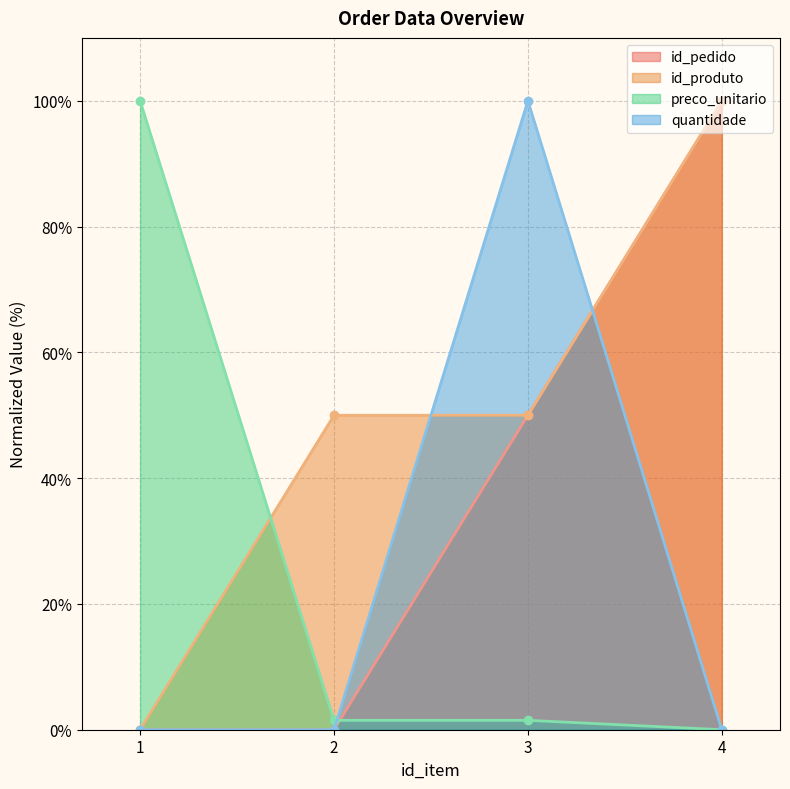

Reading left to right, transcribe all the data shown in this chart.

id_pedido: 1=0.0	2=0.0	3=50.0	4=100.0
id_produto: 1=0.0	2=50.0	3=50.0	4=100.0
preco_unitario: 1=100.0	2=1.5	3=1.5	4=0.0
quantidade: 1=0.0	2=0.0	3=100.0	4=0.0